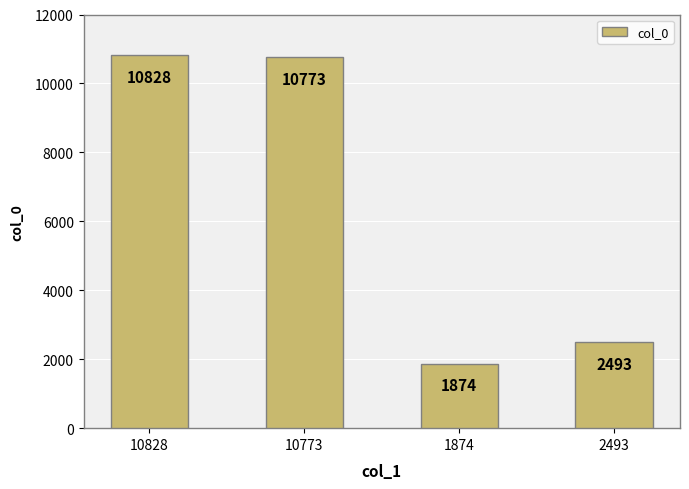

What is the label of the 3rd bar from the left?

1874